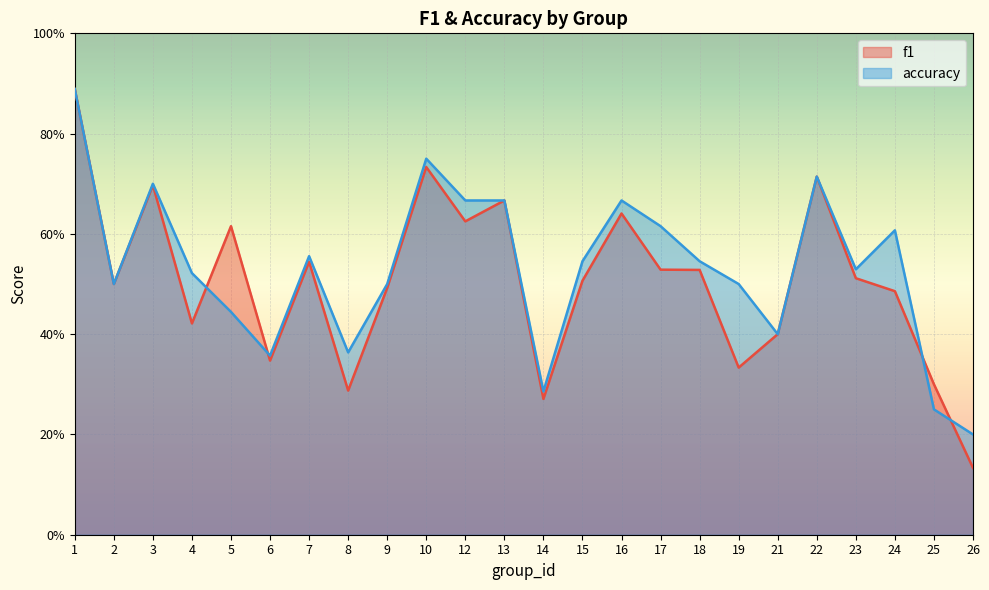

At which category does the chart reach its minimum across all series?

26